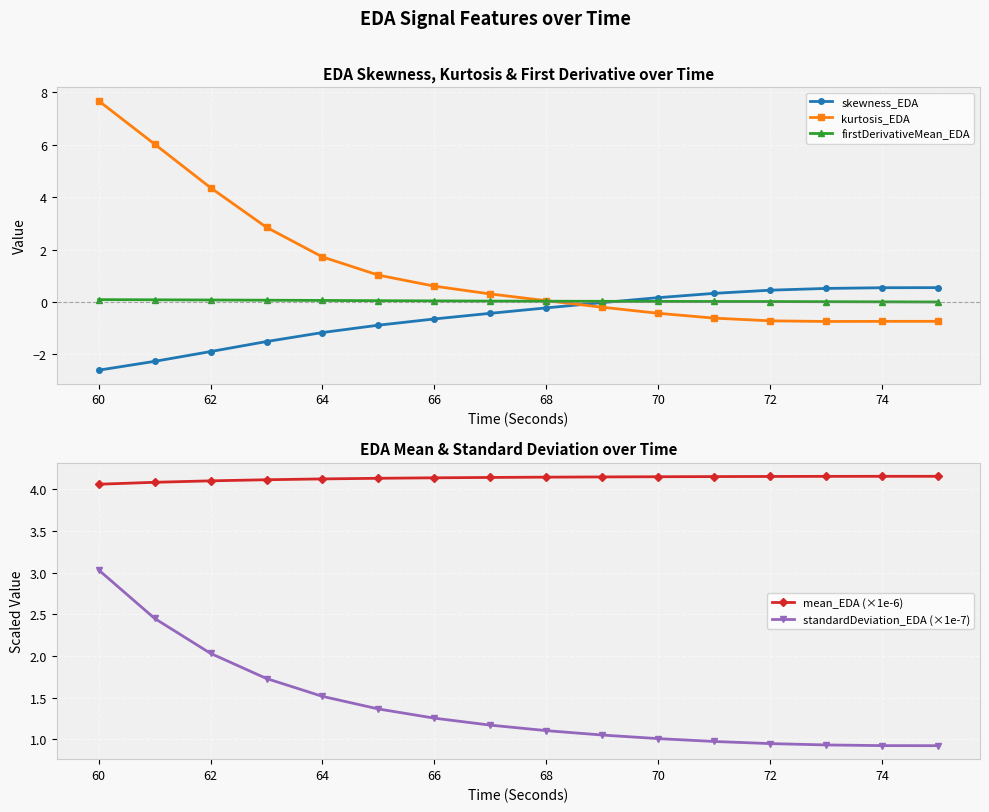

How many series are shown in this chart?

5